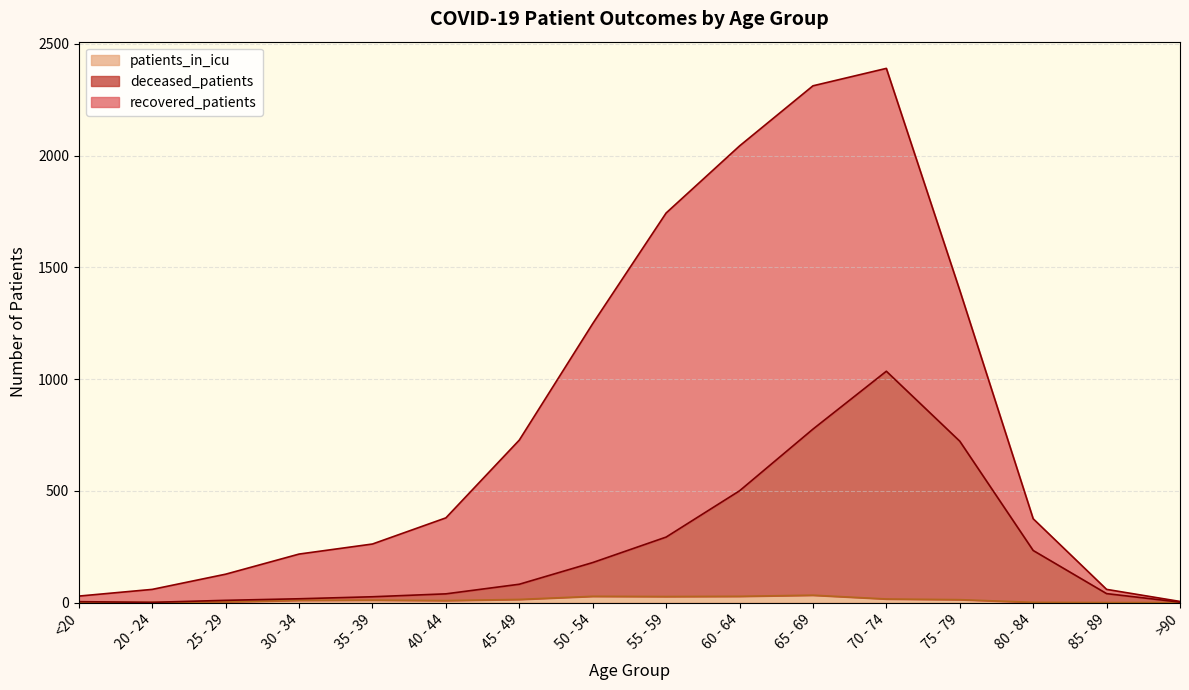

True or false: patients_in_icu and deceased_patients cross at least once.

False